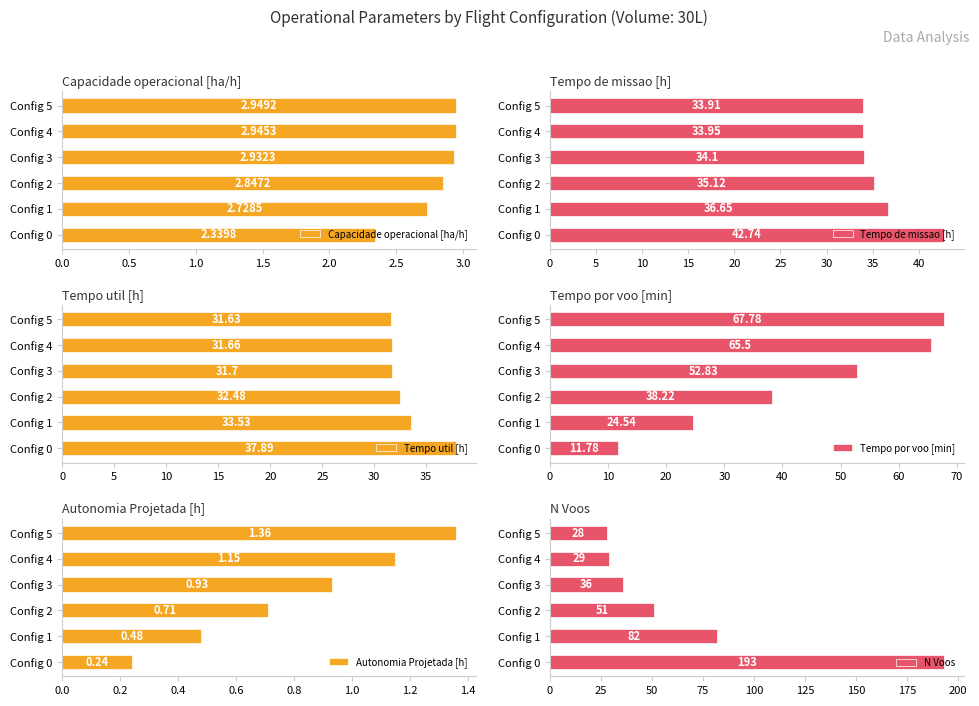

What is the difference between the maximum and minimum values in the Capacidade operacional [ha/h] series?

0.6